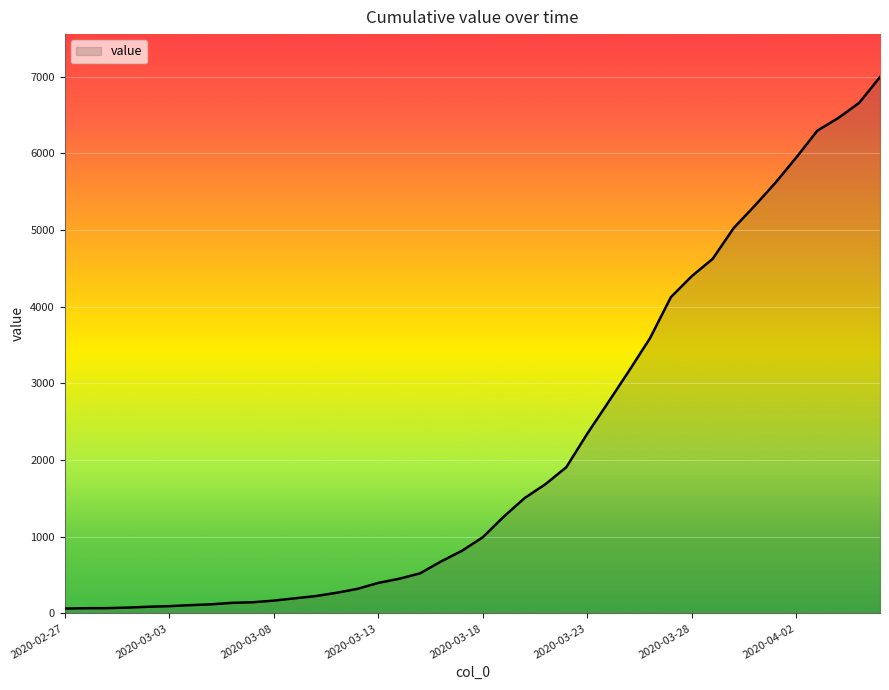

What is the maximum value shown in the chart?

6995